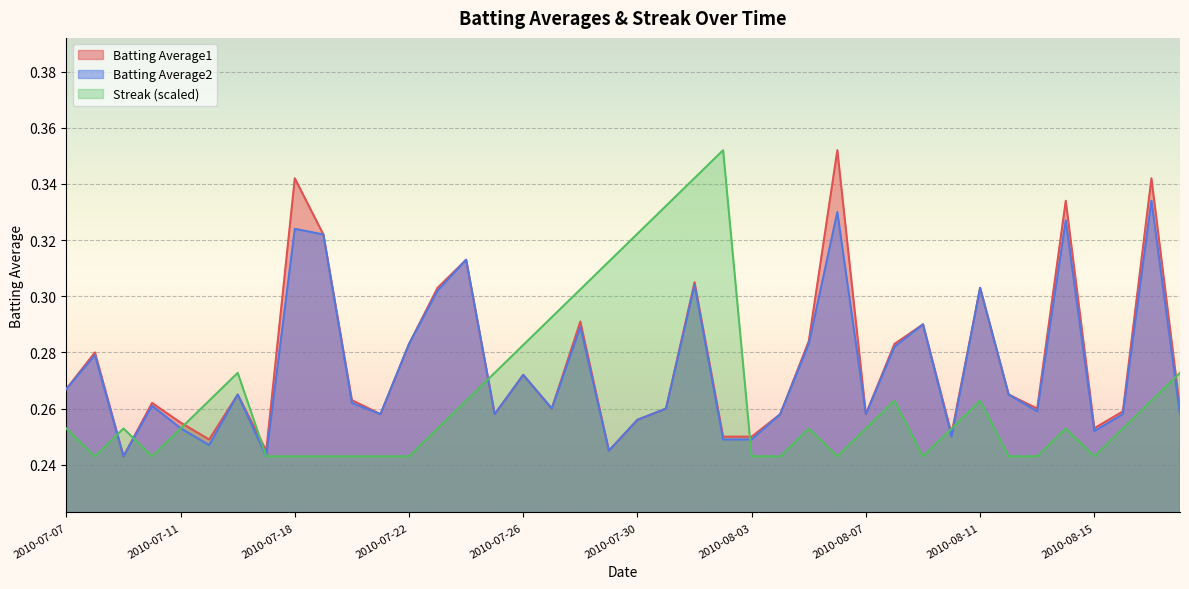

Is the value of Batting Average1 at 2010-08-10 greater than the value of Batting Average2 at 2010-08-05?

No